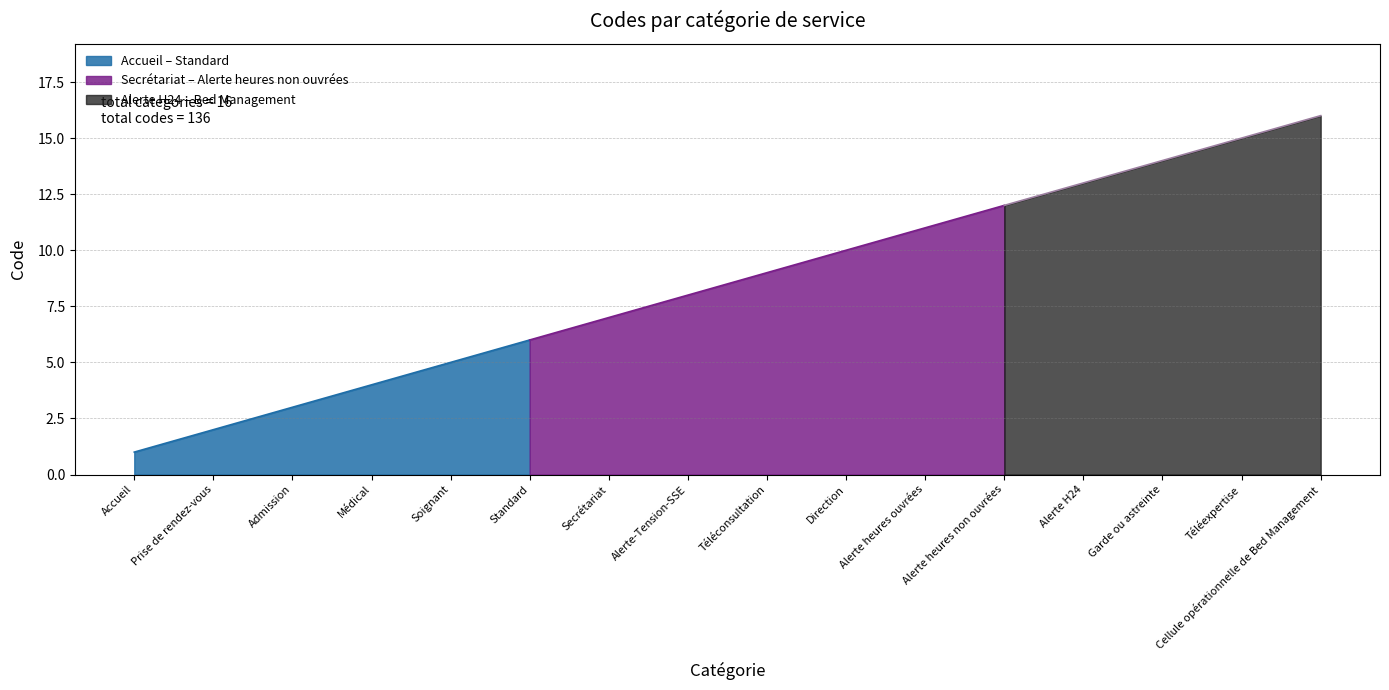

Between Médical and Soignant, which is larger?

Soignant